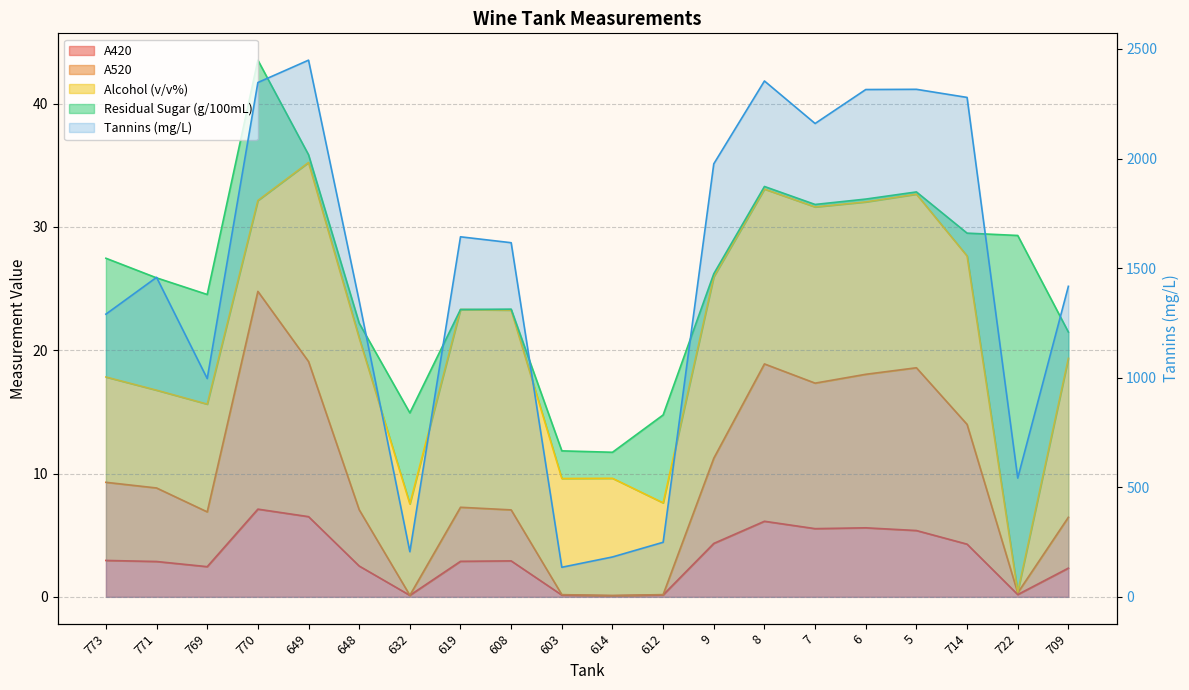

The A520 series shows 8.4 at 770. True or false?

False